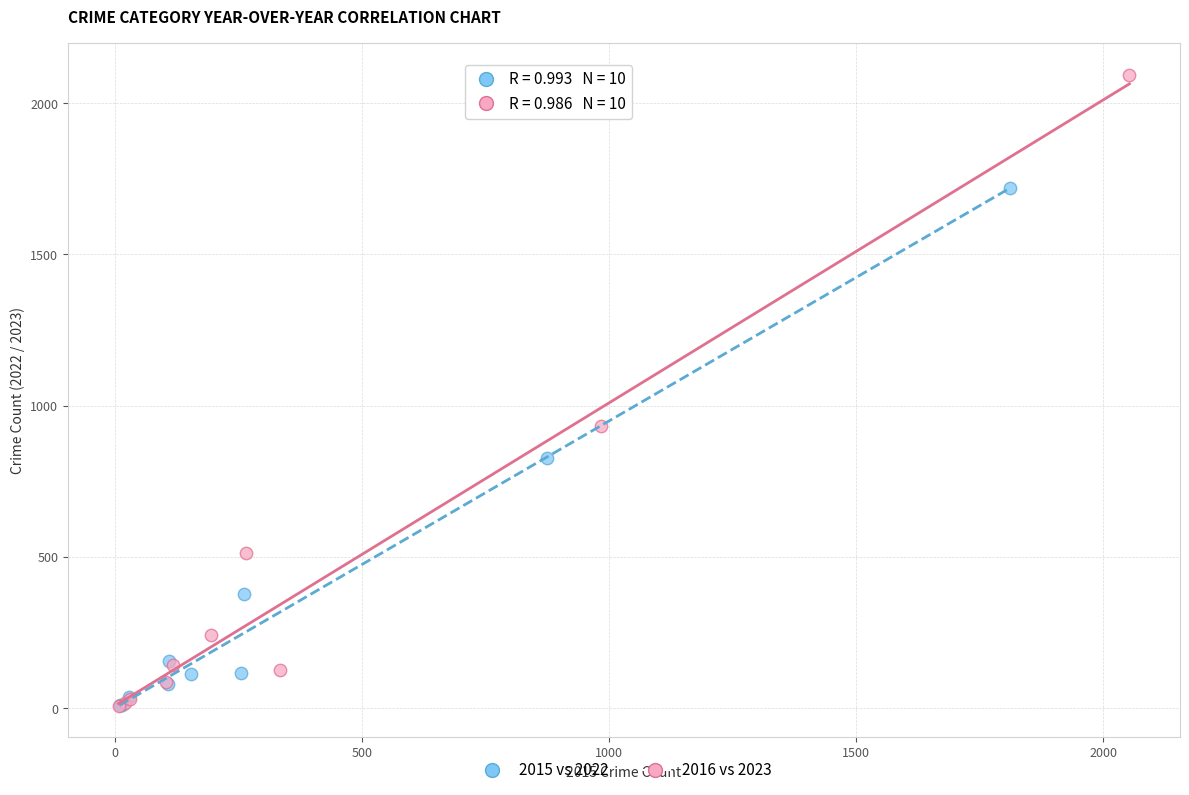

What are all the series names shown in the legend?

2015 vs 2022, 2016 vs 2023